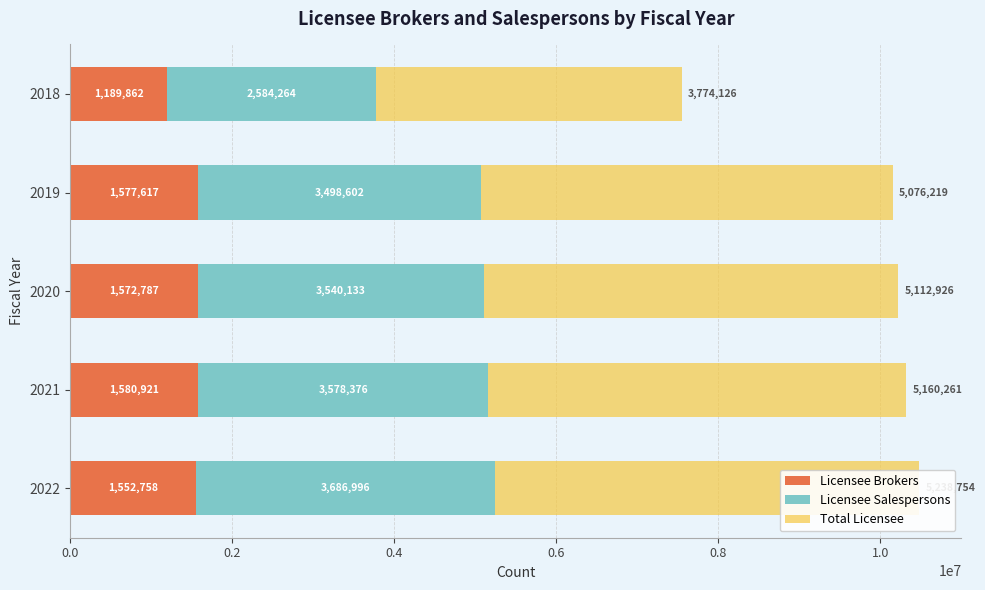

Reading right to left, extract all data points from this chart.

Licensee Brokers: 1189862	1577617	1572787	1580921	1552758
Licensee Salespersons: 2584264	3498602	3540133	3578376	3686996
Total Licensee: 3774126	5076219	5112926	5160261	5238754